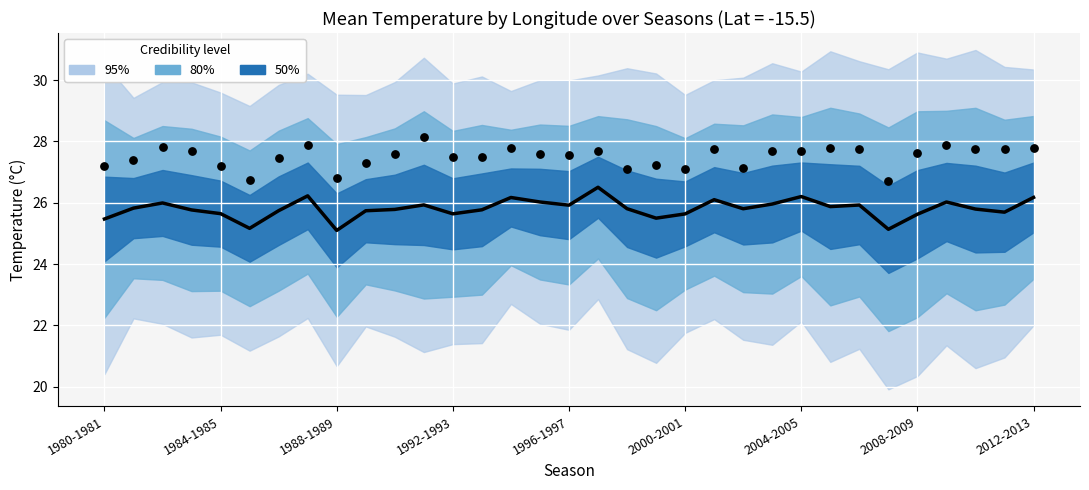

What is the change in value from 1984-1985 to 29?

+0.2